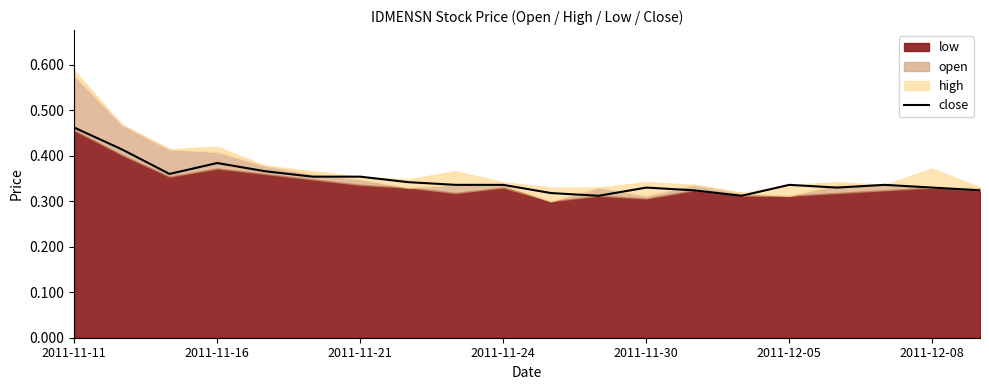

What is the average value?

0.3